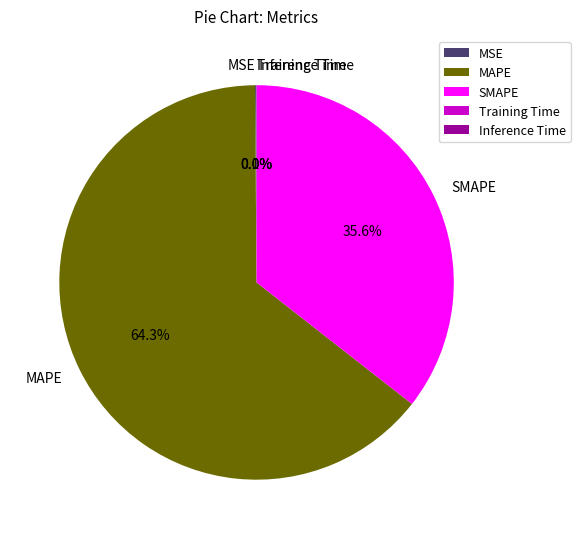

Which category has the biggest portion of the pie?

MAPE